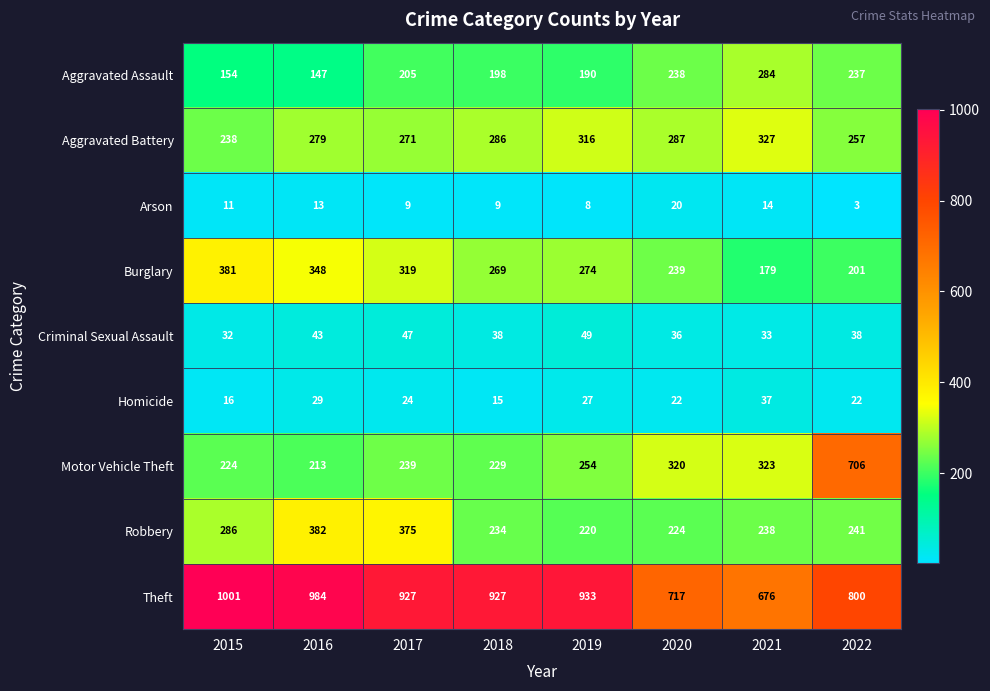

What is the difference between the maximum and minimum values in the Robbery series?

162